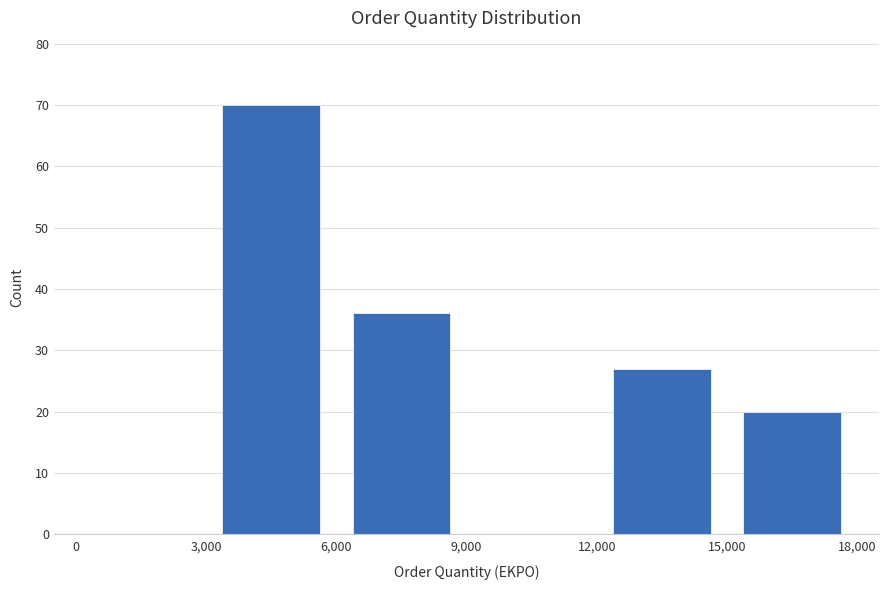

Reading left to right, transcribe this chart: for each bar, give the range it covers on the x-axis and its height. The values are not printed on the chart, so give them approximately, as read against the axis.

0 to 3,000: 0
3,000 to 6,000: 70
6,000 to 9,000: 36
9,000 to 12,000: 0
12,000 to 15,000: 27
15,000 to 18,000: 20